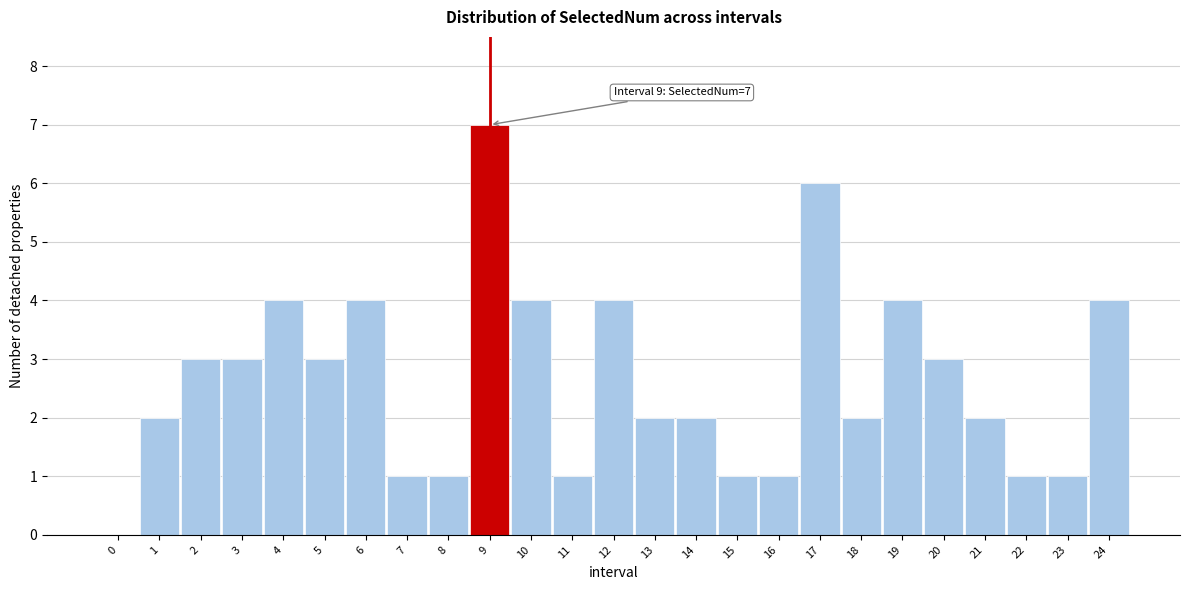

Reading left to right, what are all the values shown in this chart?

0=0	1=2	2=3	3=3	4=4	5=3	6=4	7=1	8=1	9=7	10=4	11=1	12=4	13=2	14=2	15=1	16=1	17=6	18=2	19=4	20=3	21=2	22=1	23=1	24=4